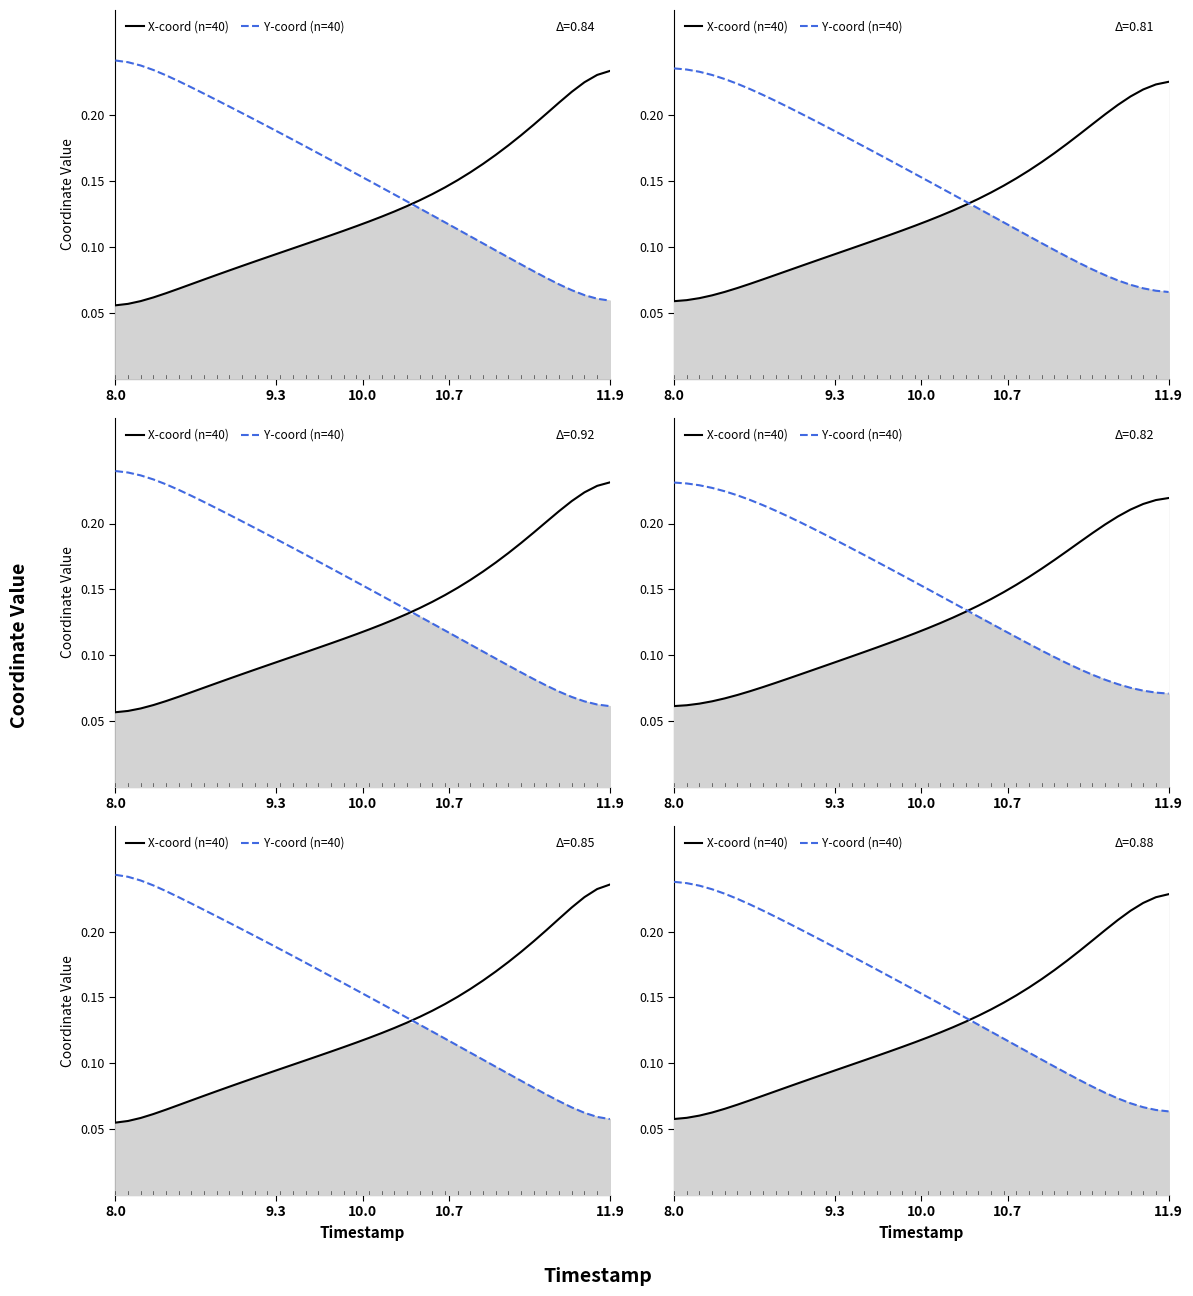

Does the chart display data point markers on the line(s)?

No